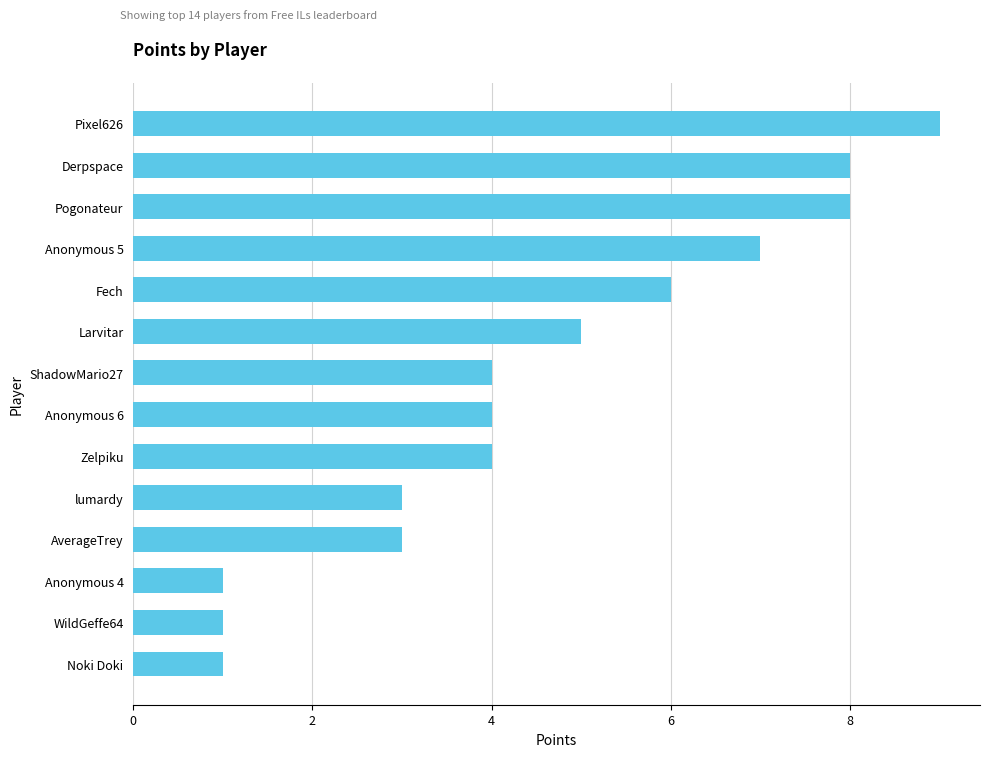

At which category does the chart reach its peak across all series?

Pixel626